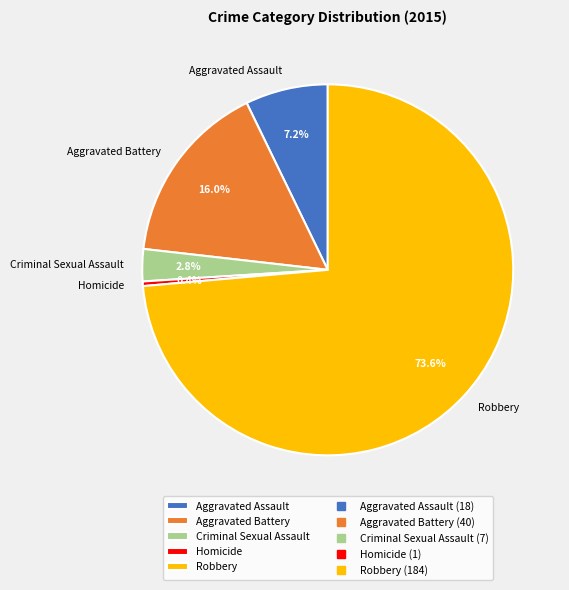

Is it true that Robbery is 59% of the pie?

False